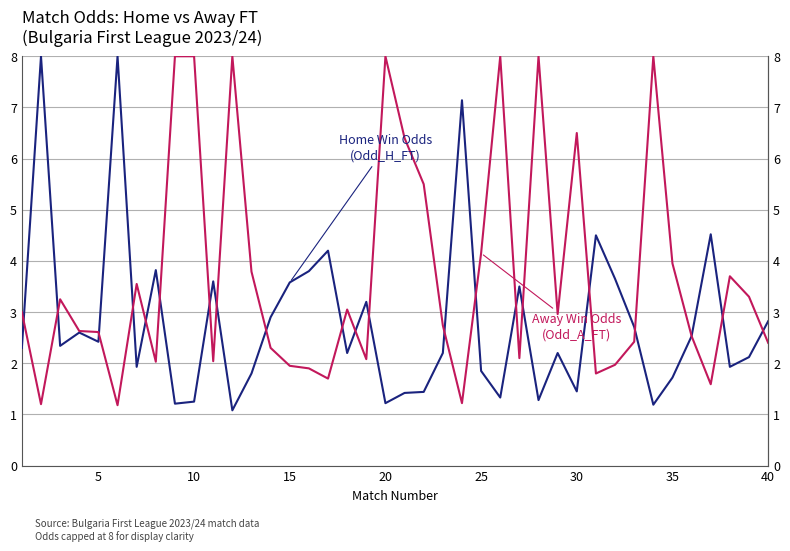

How many values in the Home Win Odds (Odd_H_FT) series are below 2?

15